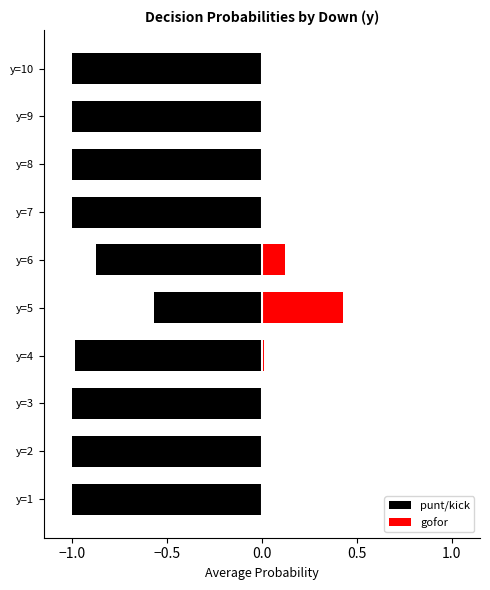

Which series has the largest total across all categories?

gofor